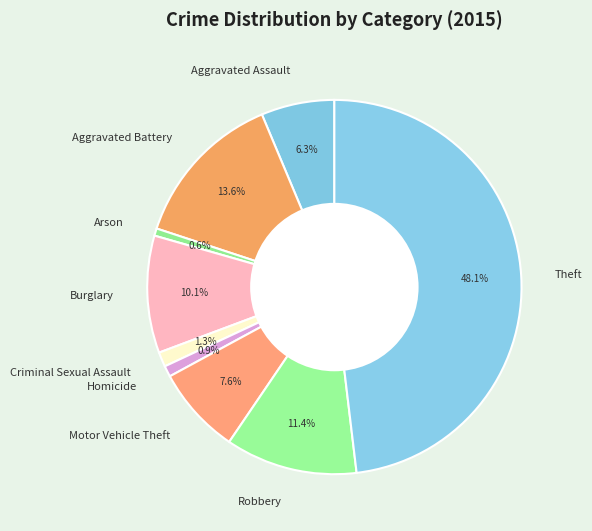

The Theft slice represents 39% of the pie. True or false?

False